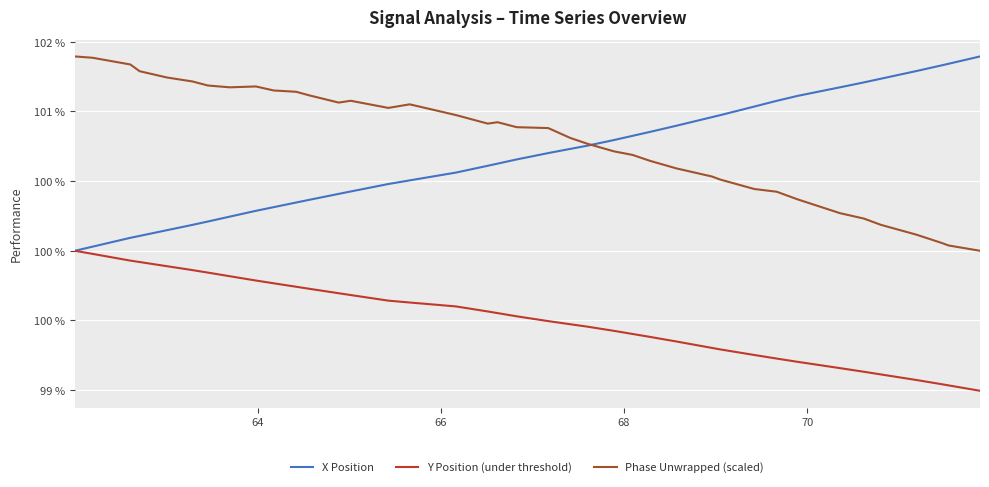

What are all the series names shown in the legend?

X Position, Y Position (under threshold), Phase Unwrapped (scaled)